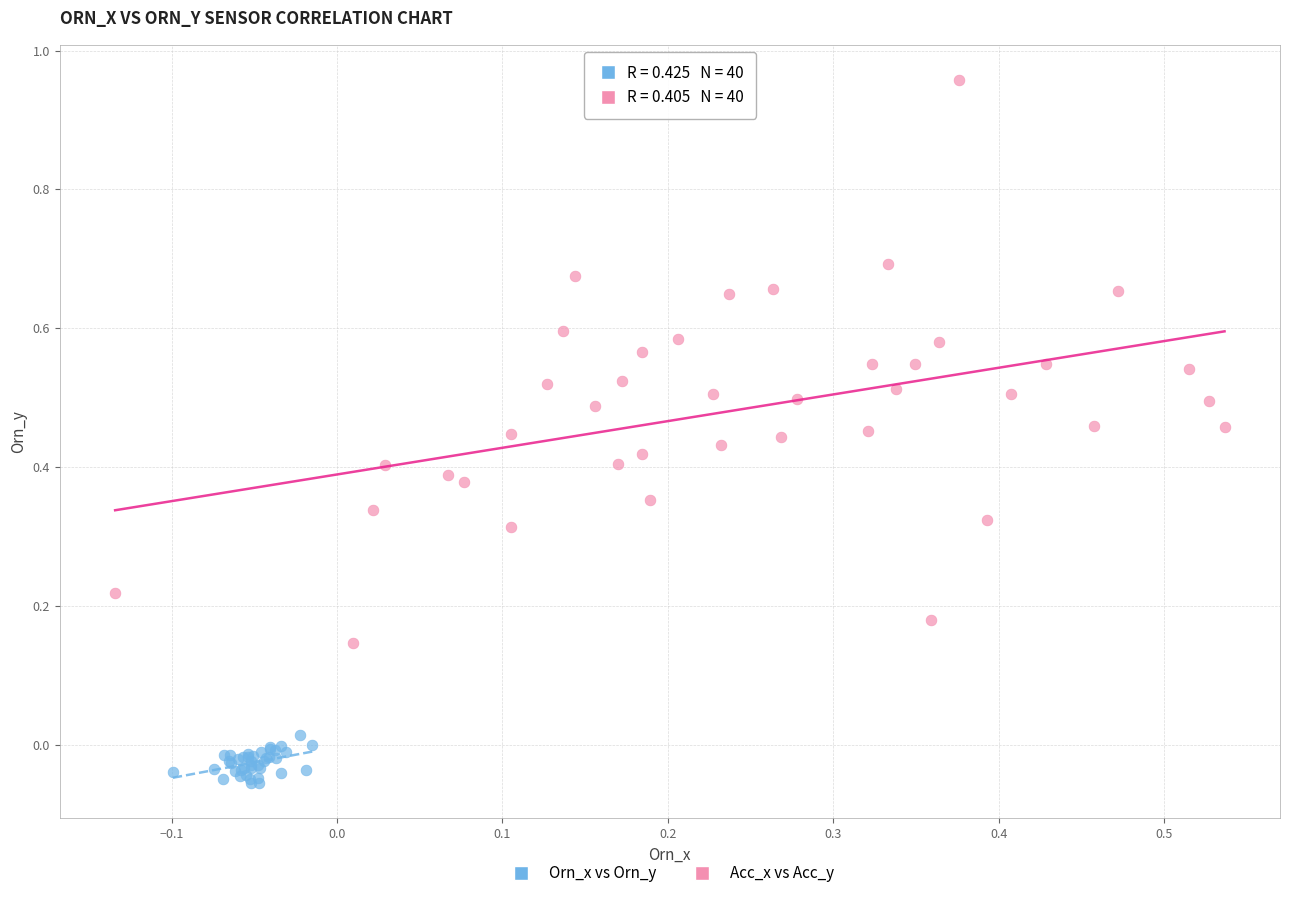

Which series reaches the minimum Y coordinate?

Orn_x vs Orn_y